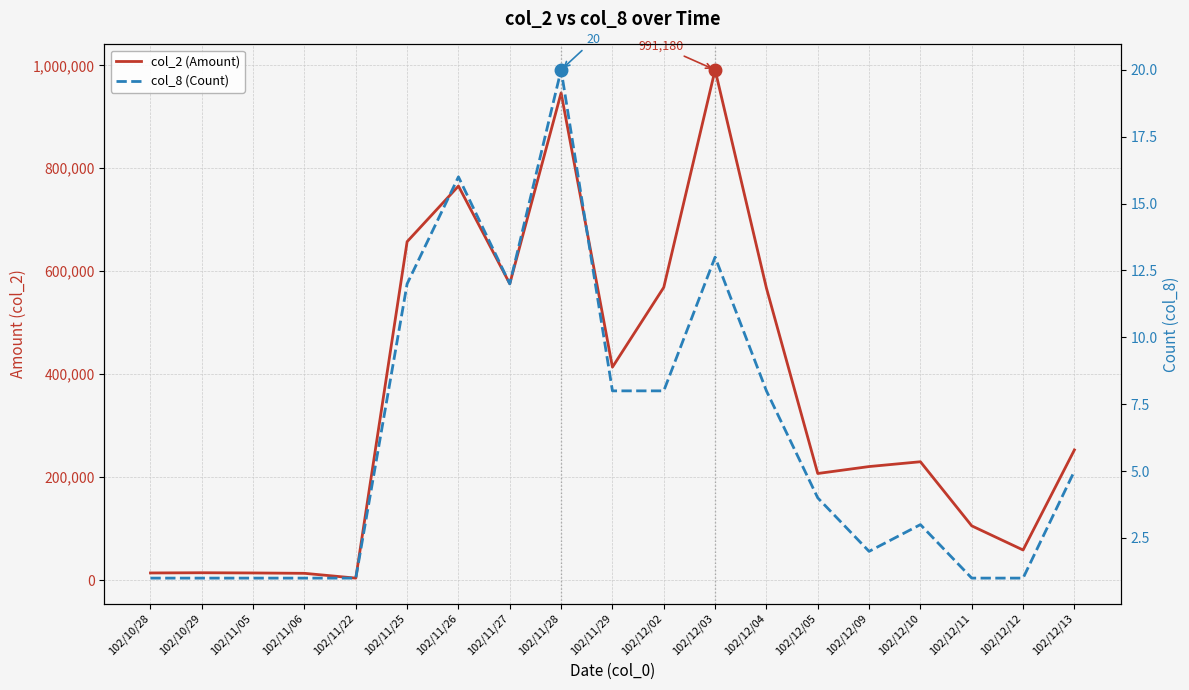

List the series in order of their peak value, lowest first.

col_8 (Count), col_2 (Amount)